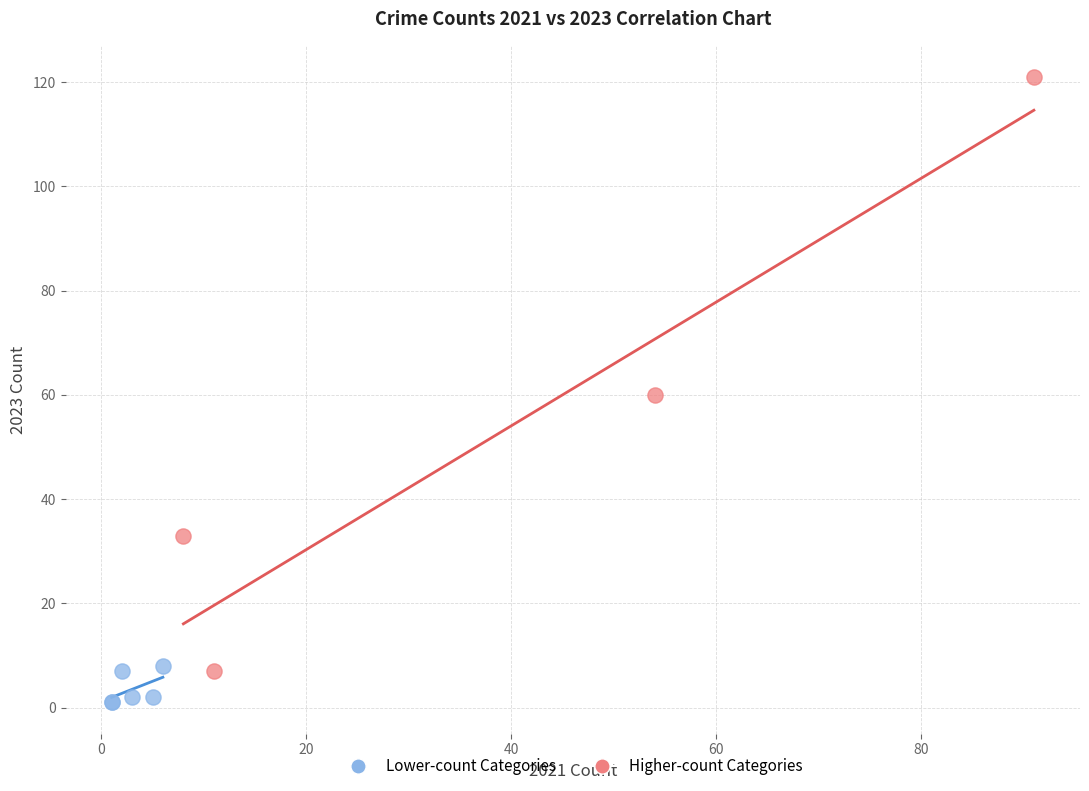

Which series has the widest spread of Y values?

Higher-count Categories